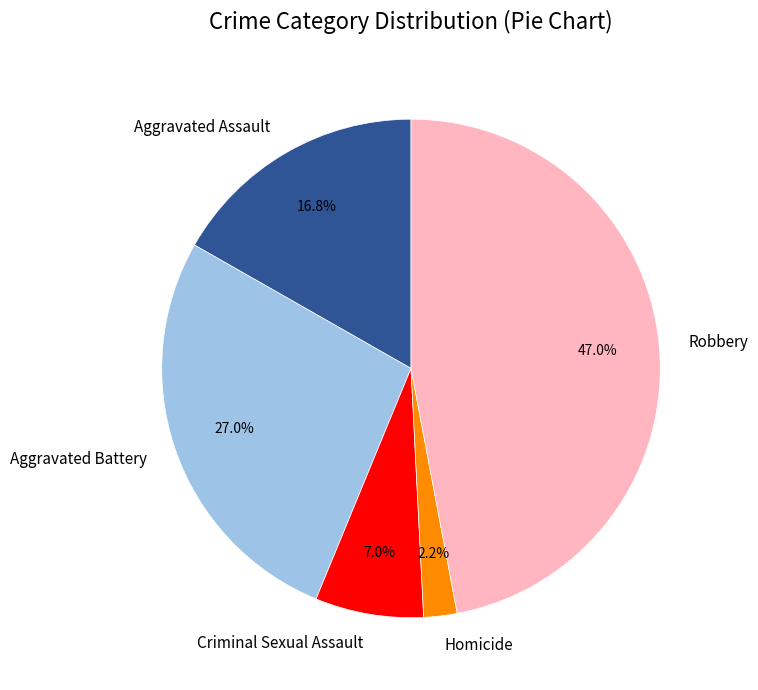

To the nearest percent, what is the average slice percentage?

20%